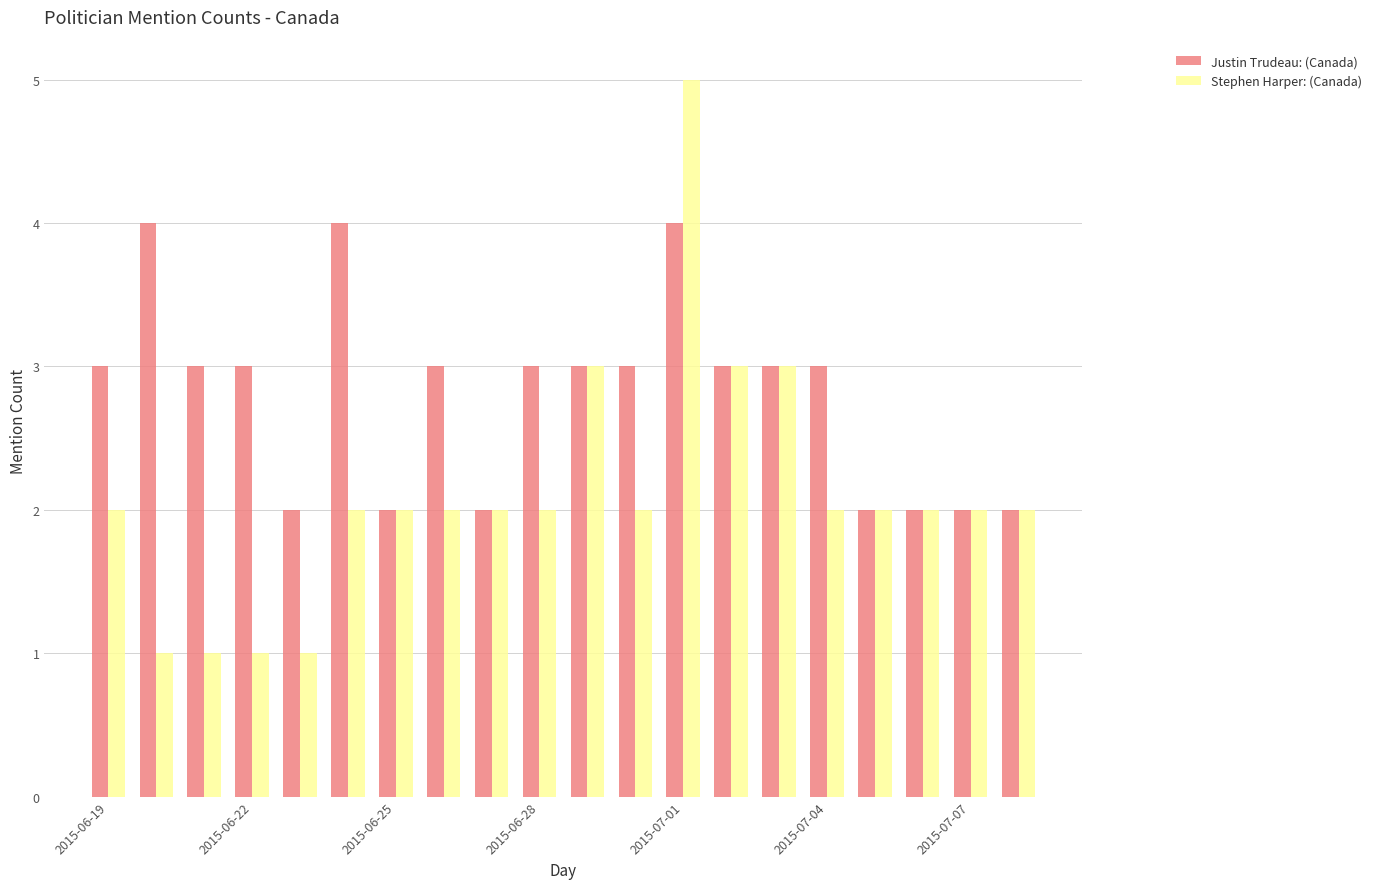

Which series has the largest total across all categories?

Justin Trudeau: (Canada)